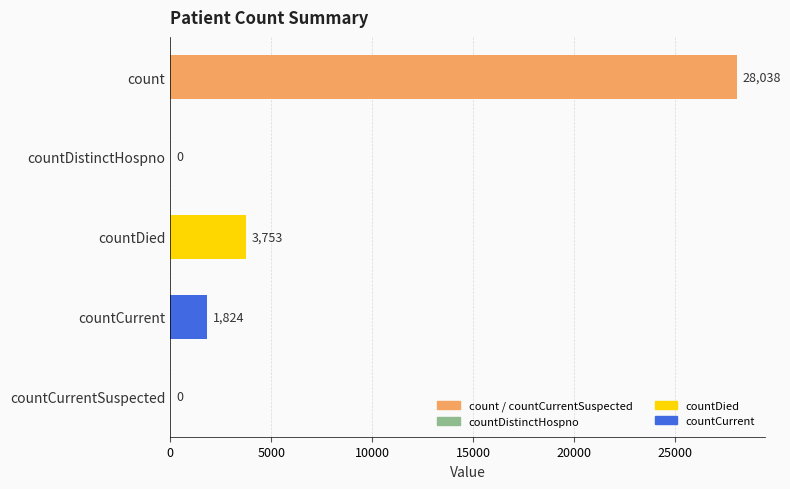

Are the bars horizontal?

Yes